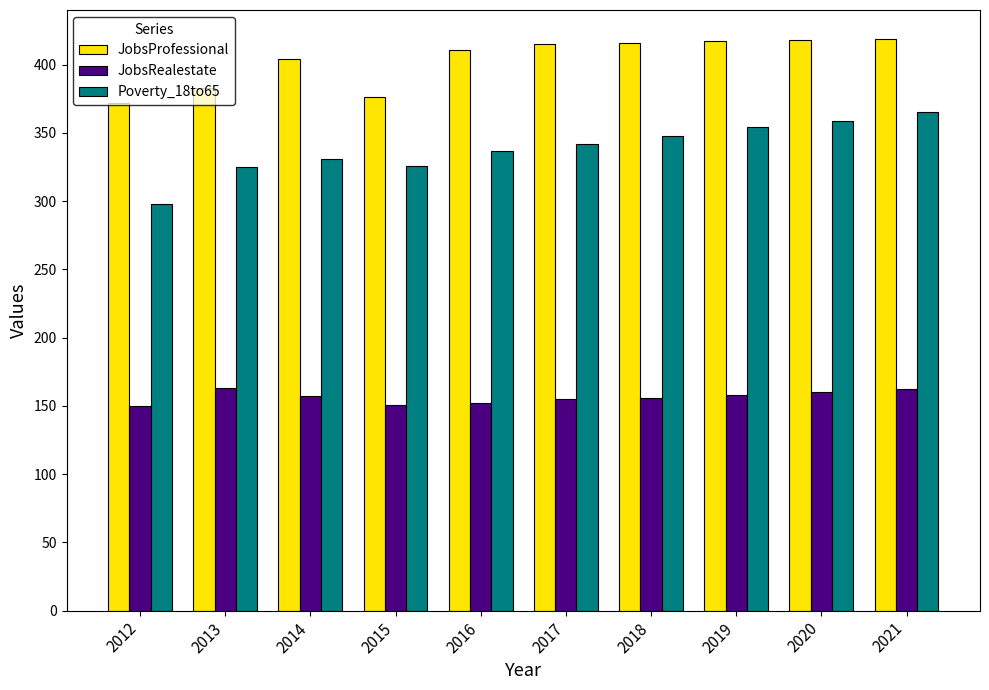

At how many categories does at least one series exceed 320?

10